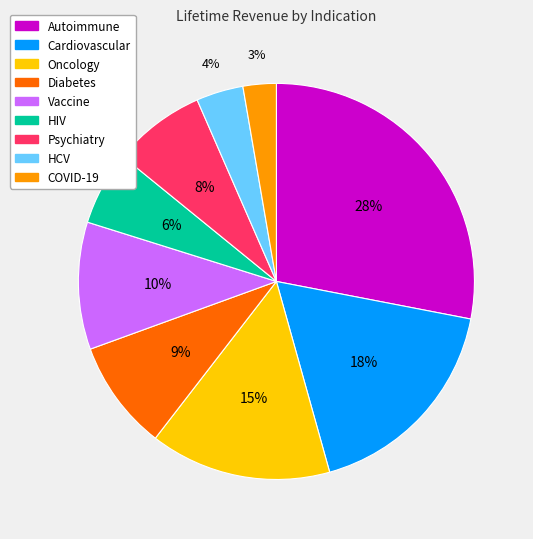

What percentage is the Oncology slice, to the nearest percent?

15%